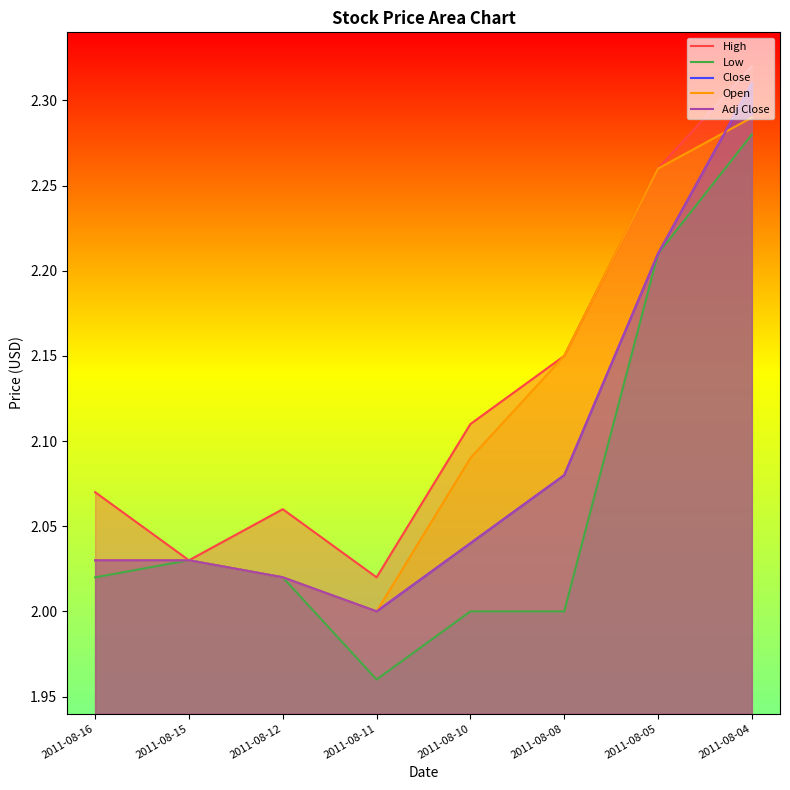

Reading left to right, what are all the values shown in this chart?

High: 2011-08-16=2.1	2011-08-15=2.0	2011-08-12=2.1	2011-08-11=2.0	2011-08-10=2.1	2011-08-08=2.1	2011-08-05=2.3	2011-08-04=2.3
Low: 2011-08-16=2.0	2011-08-15=2.0	2011-08-12=2.0	2011-08-11=2.0	2011-08-10=2.0	2011-08-08=2.0	2011-08-05=2.2	2011-08-04=2.3
Close: 2011-08-16=2.0	2011-08-15=2.0	2011-08-12=2.0	2011-08-11=2.0	2011-08-10=2.0	2011-08-08=2.1	2011-08-05=2.2	2011-08-04=2.3
Open: 2011-08-16=2.0	2011-08-15=2.0	2011-08-12=2.0	2011-08-11=2.0	2011-08-10=2.1	2011-08-08=2.1	2011-08-05=2.3	2011-08-04=2.3
Adj Close: 2011-08-16=2.0	2011-08-15=2.0	2011-08-12=2.0	2011-08-11=2.0	2011-08-10=2.0	2011-08-08=2.1	2011-08-05=2.2	2011-08-04=2.3